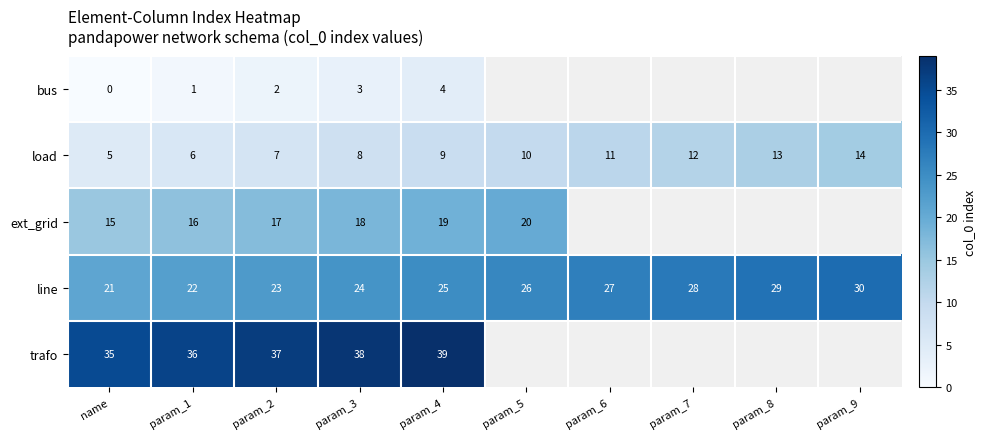

True or false: load has a value of 3.8 at param_5.

False